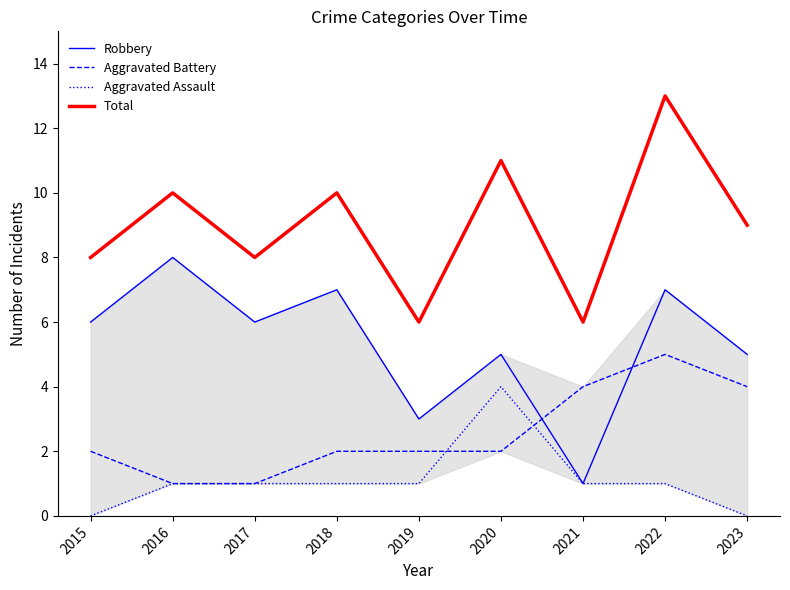

Where is Robbery nearest to the value 4?

2019